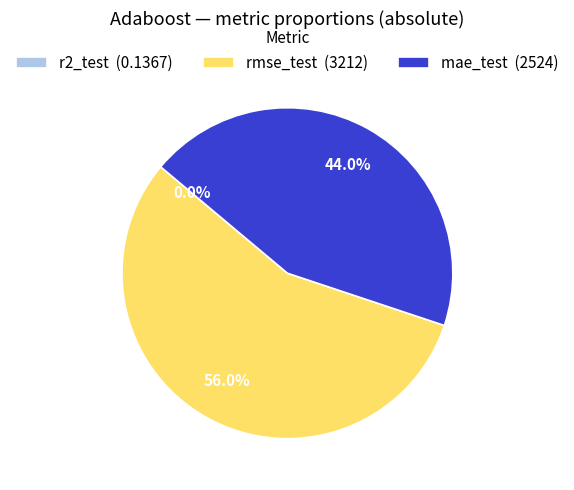

To the nearest percent, what is the difference between the largest and smallest slice percentages?

56%